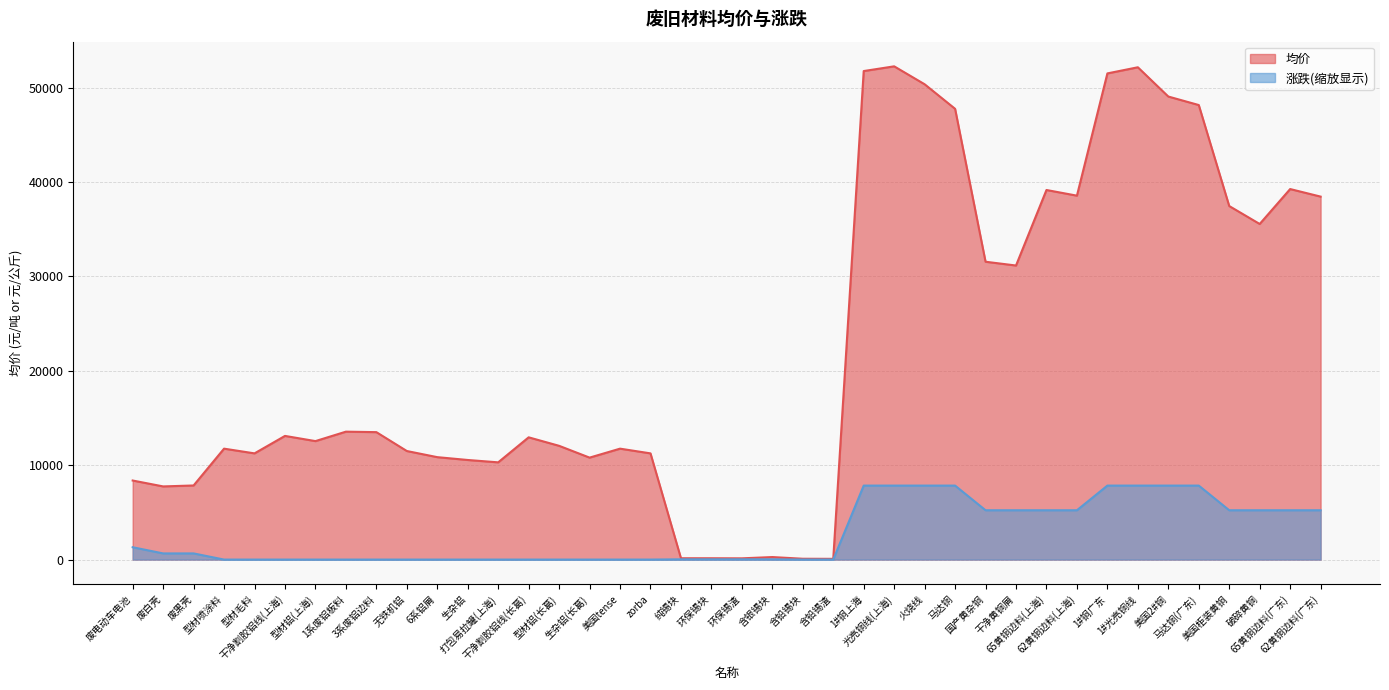

Which series has the largest total across all categories?

均价